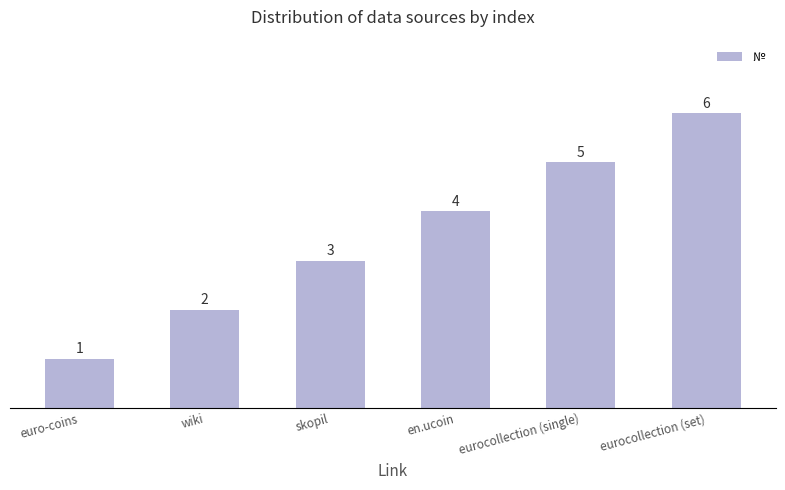

What is the average value?

4